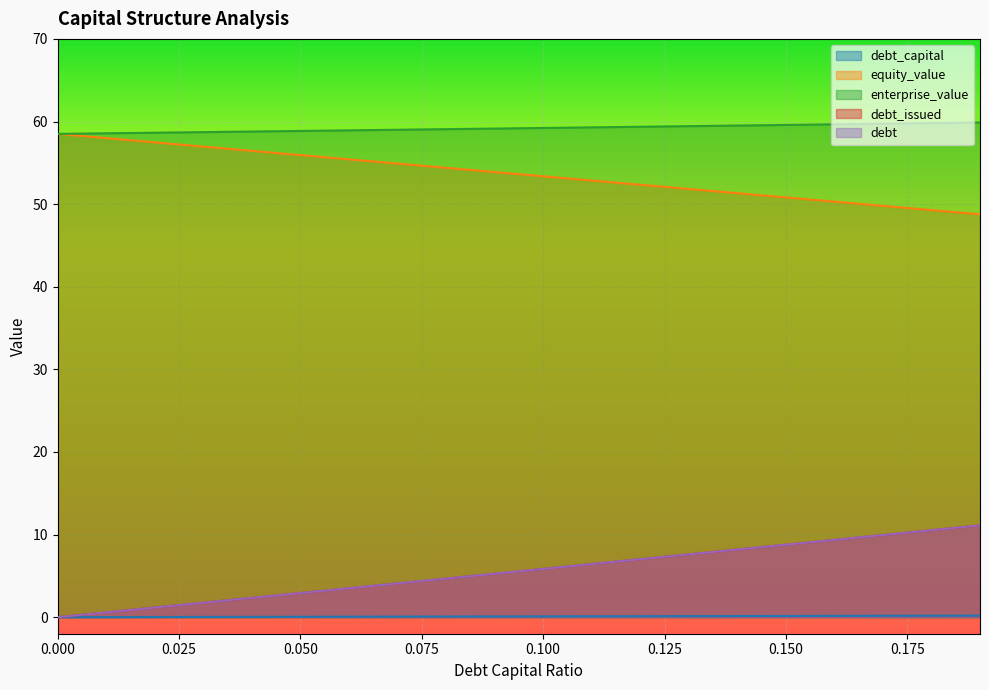

What is the highest value of the equity_value series?

58.5